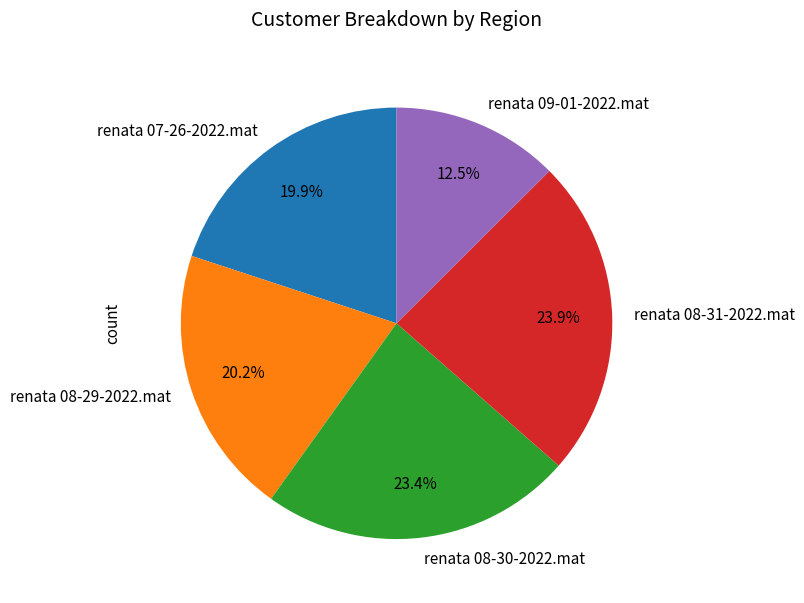

Is it true that renata 09-01-2022.mat is 3% of the pie?

False